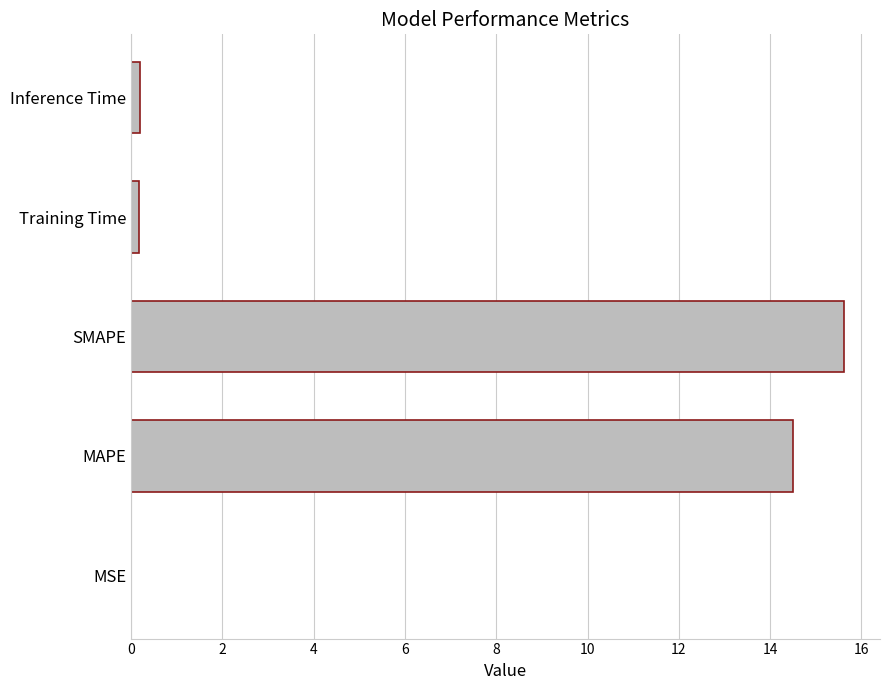

Between Training Time and MAPE, which is larger?

MAPE